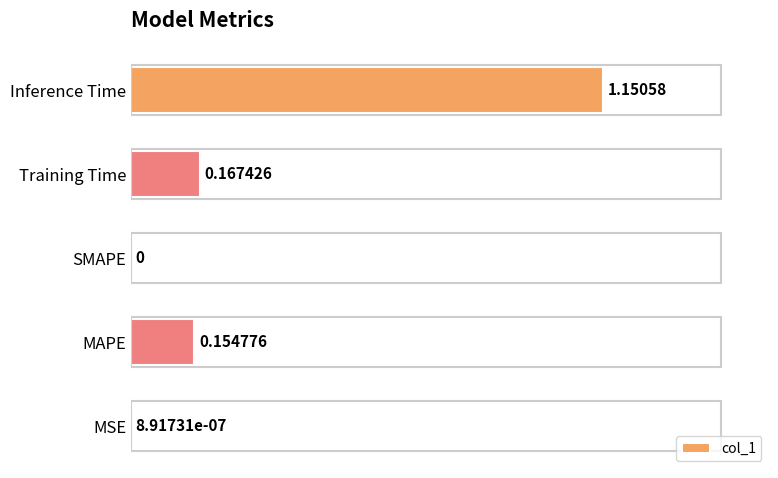

What is the sum of all values?

1.5